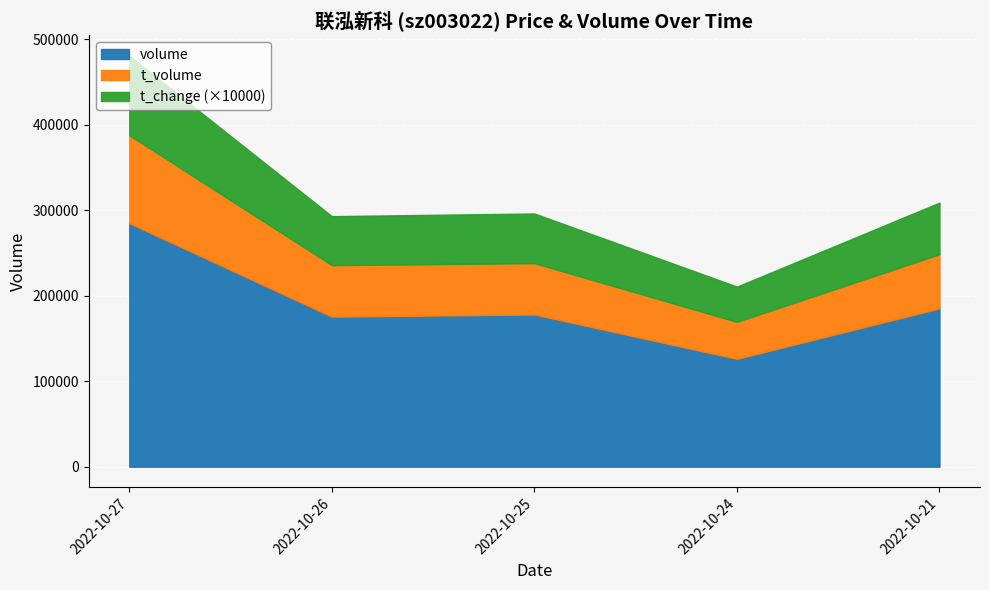

In t_volume, how many points are lower than both neighbors (excluding endpoints)?

1